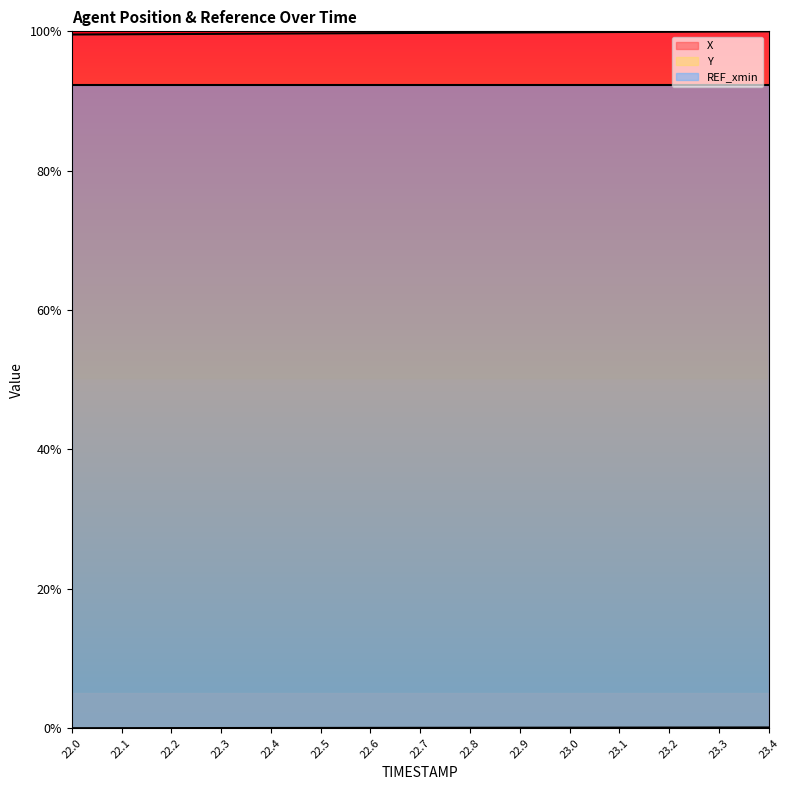

What position from the right is 22.7?

8